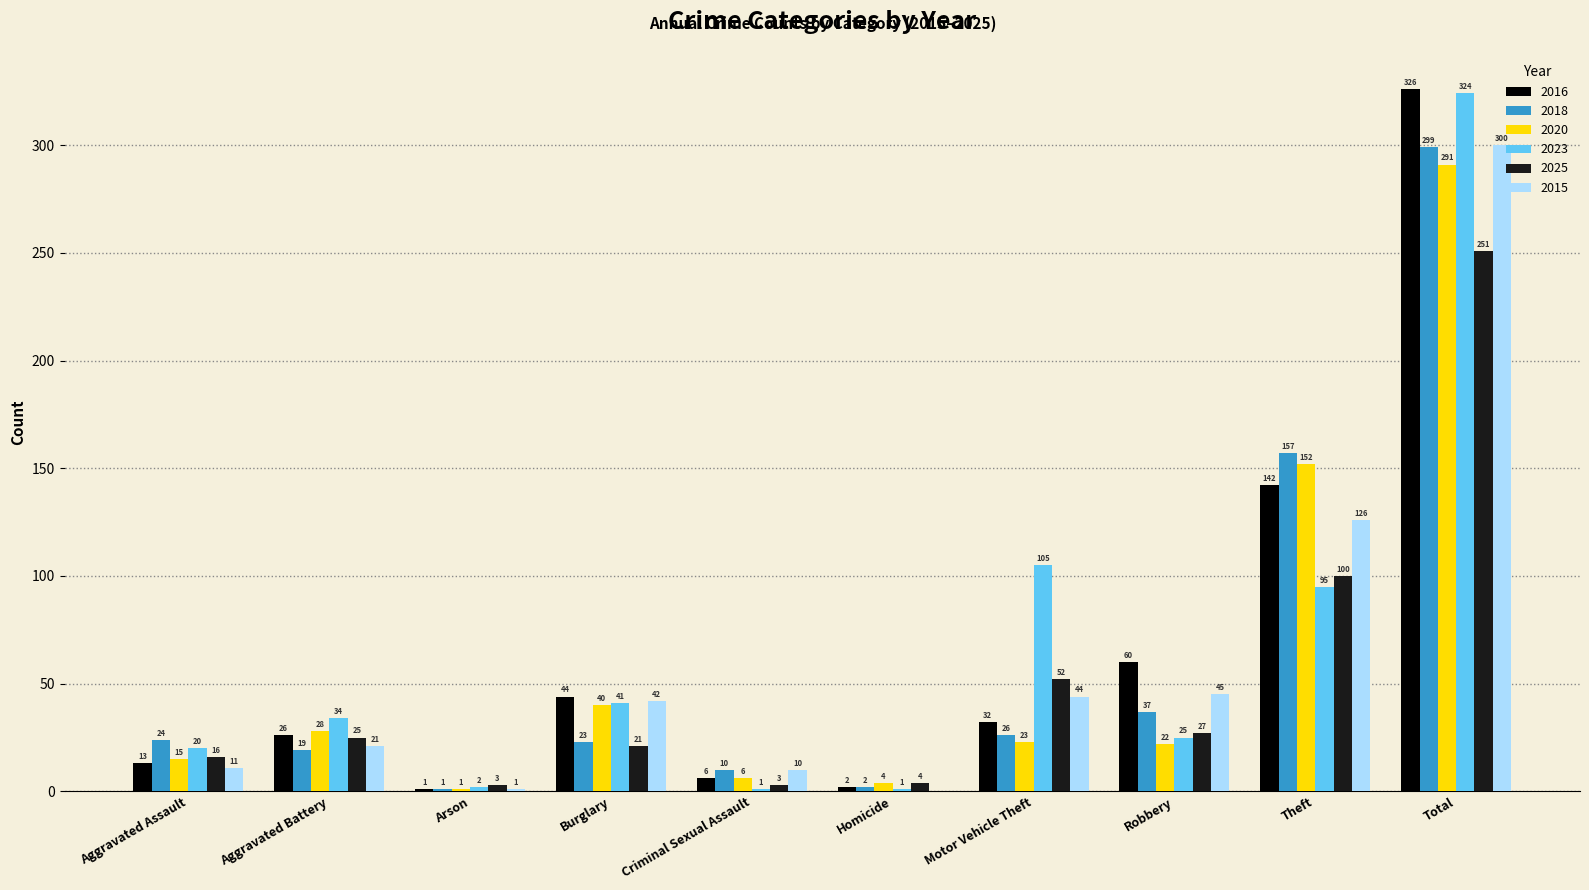

Is the value of 2015 at Criminal Sexual Assault greater than the value of 2018 at Burglary?

No